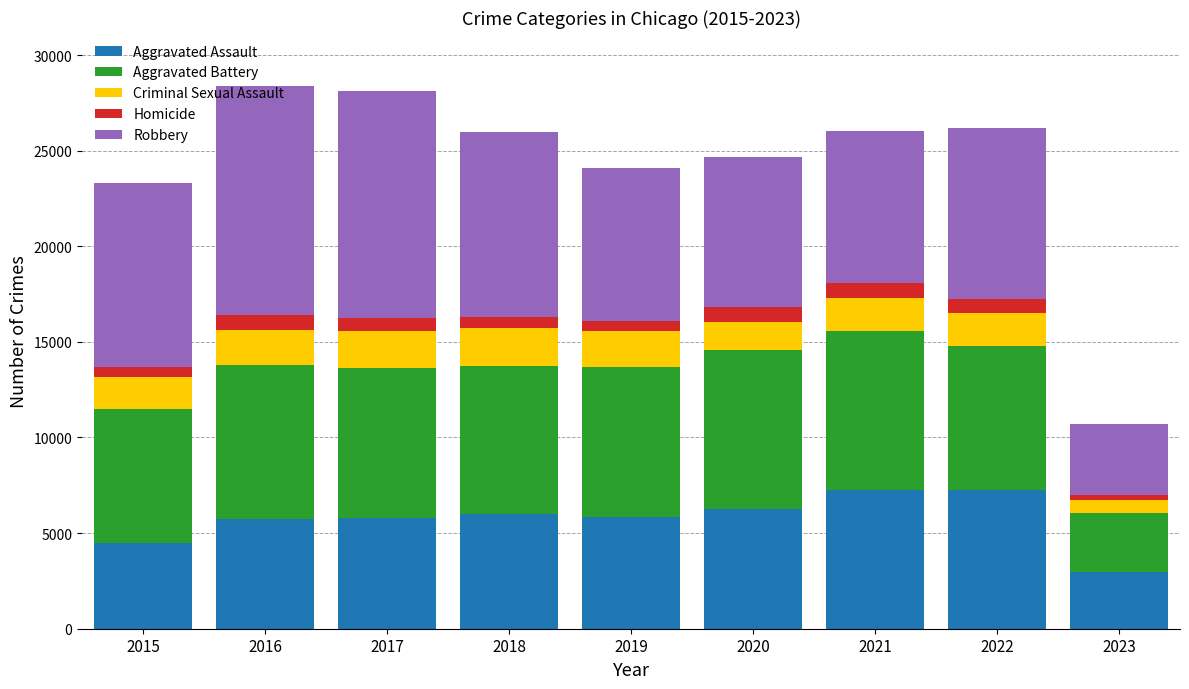

What are all the series names shown in the legend?

Aggravated Assault, Aggravated Battery, Criminal Sexual Assault, Homicide, Robbery